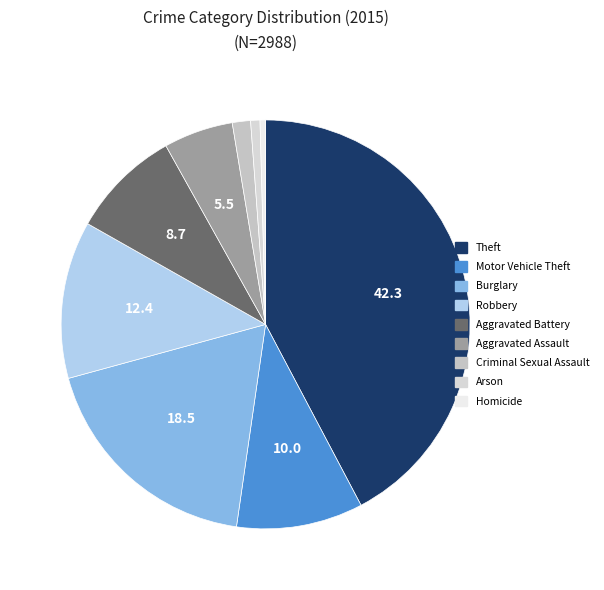

True or false: Arson accounts for 1% of the total.

True